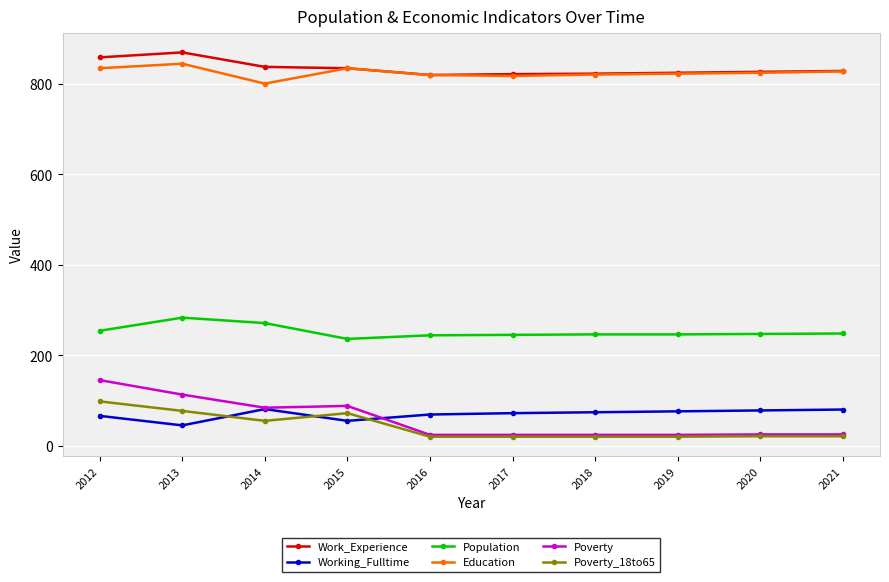

In Working_Fulltime, how many points are lower than both neighbors (excluding endpoints)?

2